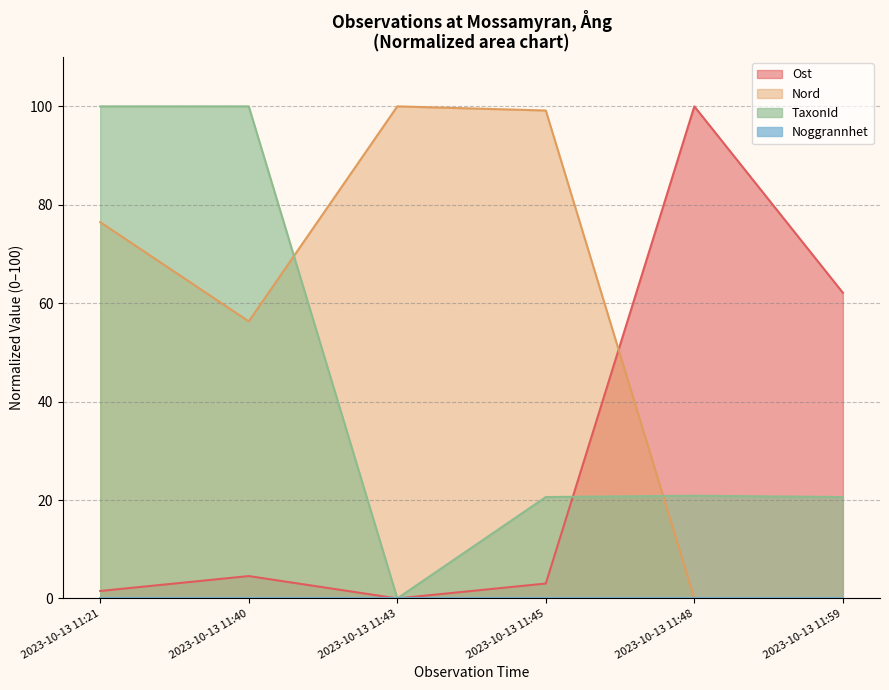

What is the total value across all series at 2023-10-13 11:40?

160.8